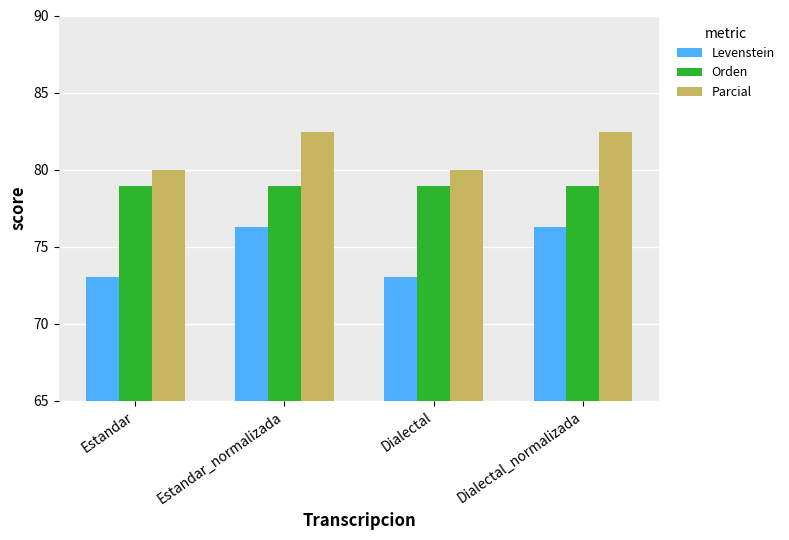

What is the lowest value of the Orden series?

78.9